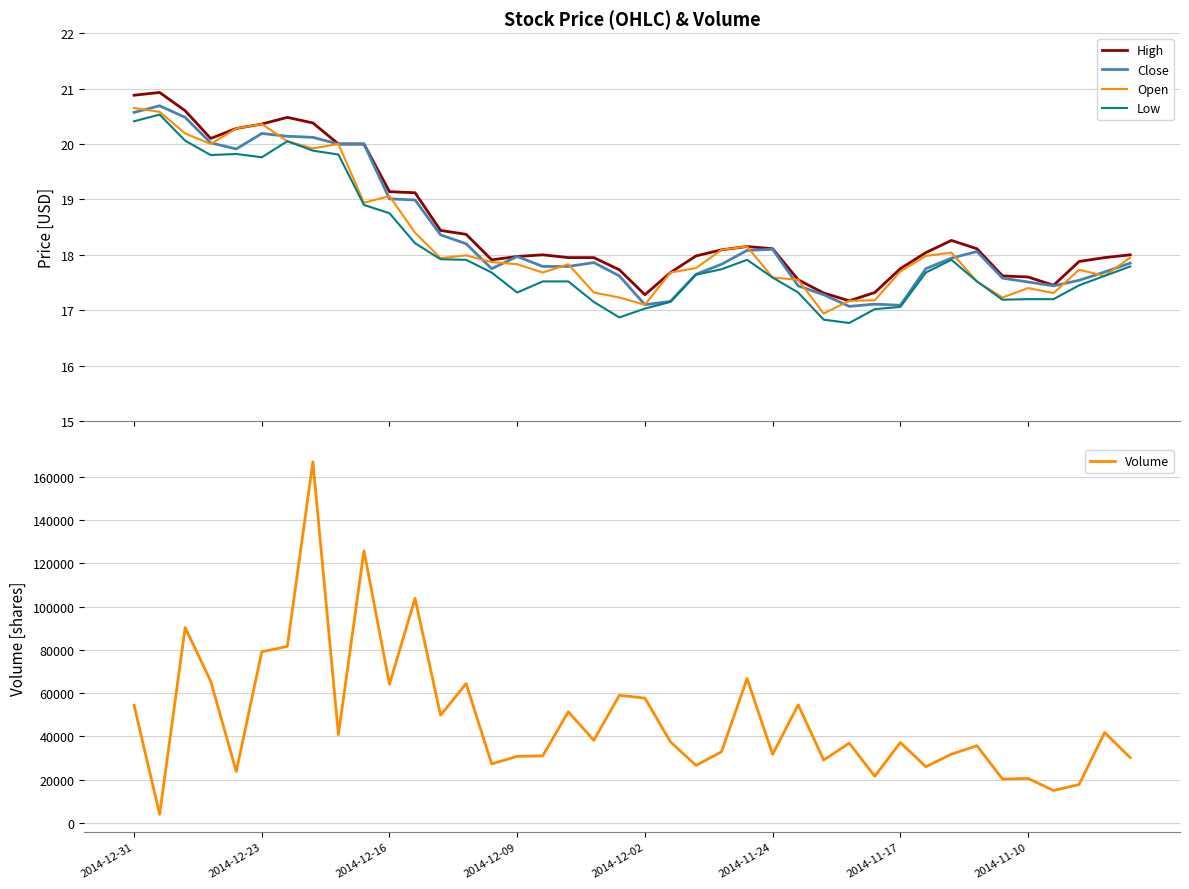

The Open series shows 20.6 at 2014-12-31. True or false?

True